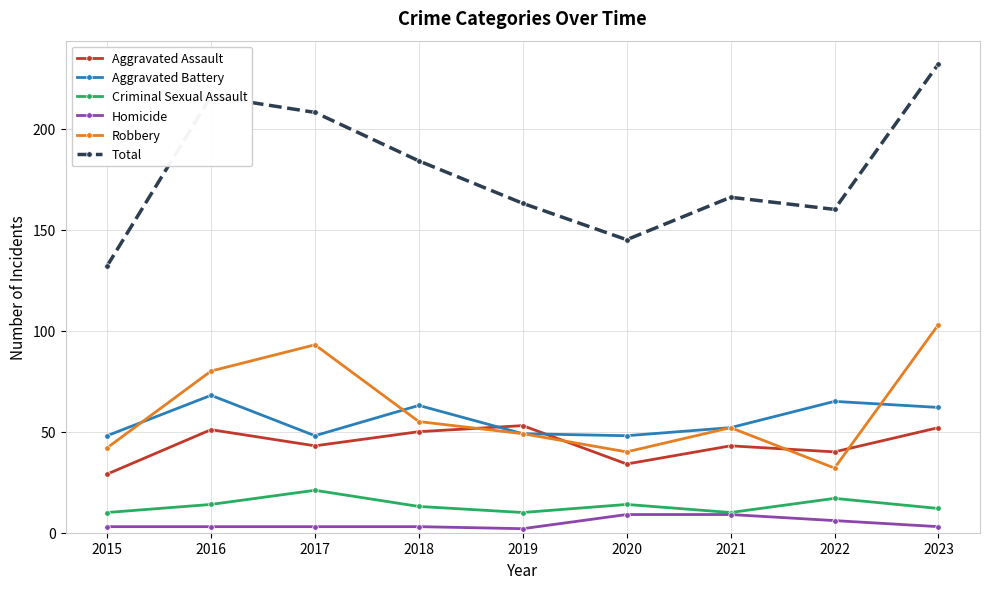

How many interior local peaks does the Aggravated Assault series have?

3